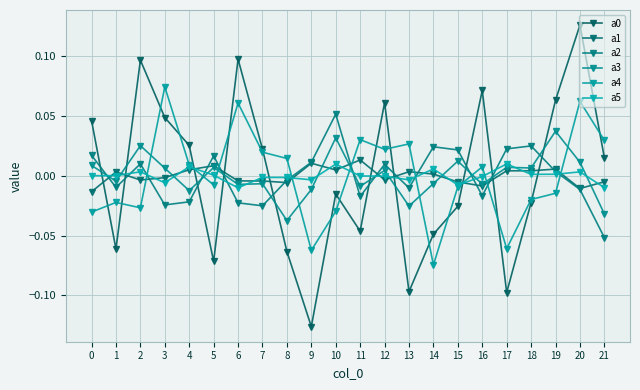

List the labels in order of a3 value, largest first.

19, 10, 2, 15, 20, 0, 17, 5, 18, 3, 12, 1, 14, 7, 16, 6, 11, 9, 4, 13, 21, 8